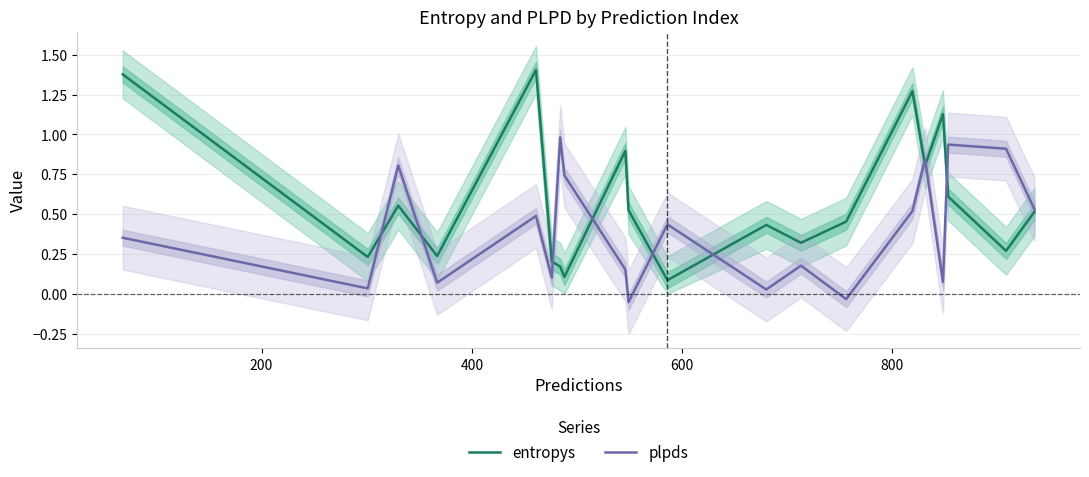

True or false: plpds and entropys cross at least once.

True